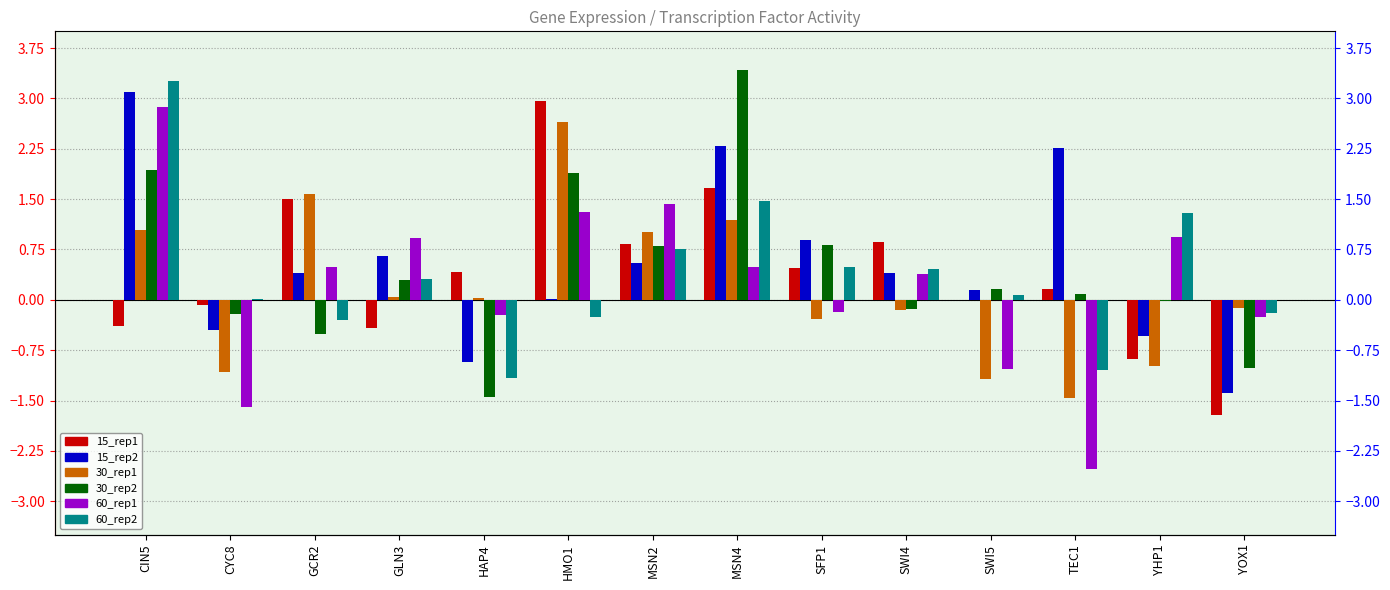

The value of 60_rep2 at CIN5 is 3.3. True or false?

True